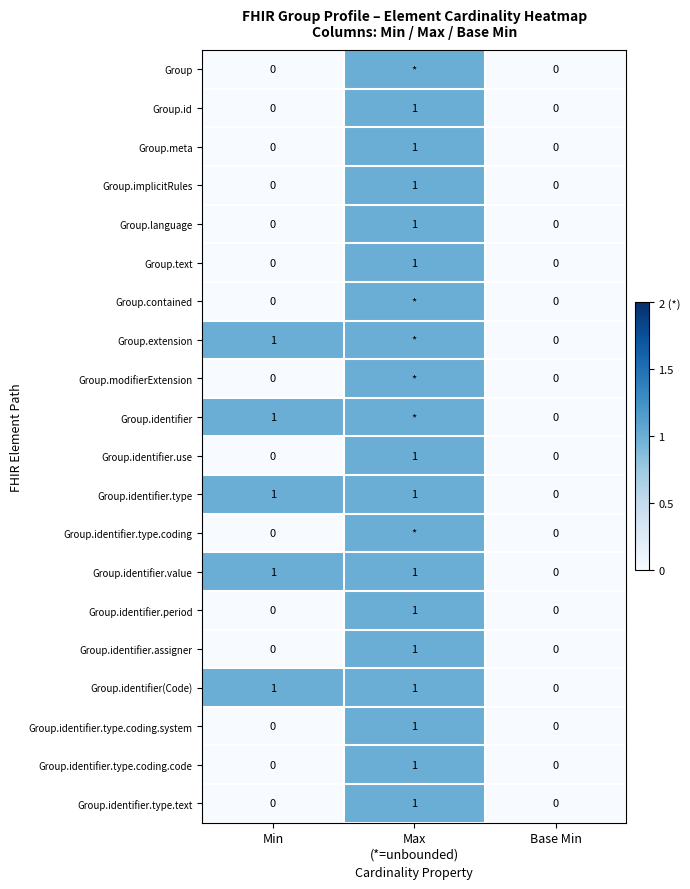

How many series are shown in this chart?

20